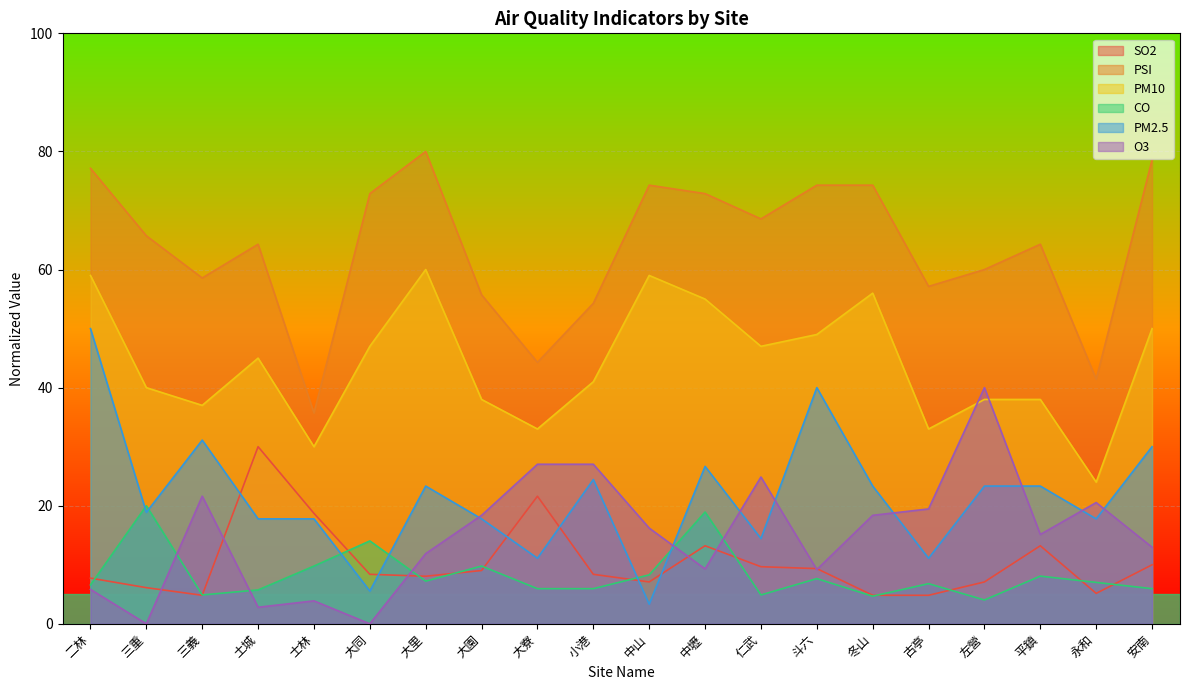

What position from the left is 士林?

5